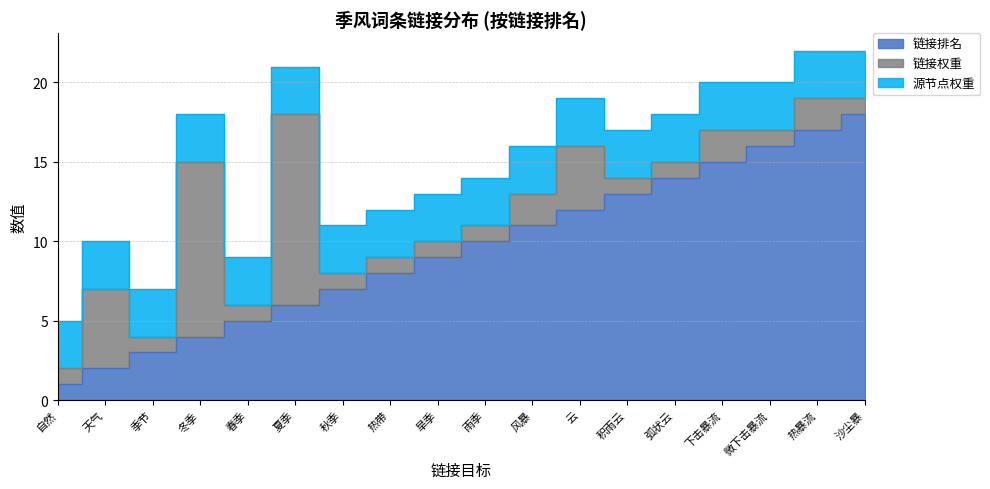

The value of 链接权重 at 春季 is 1. True or false?

False